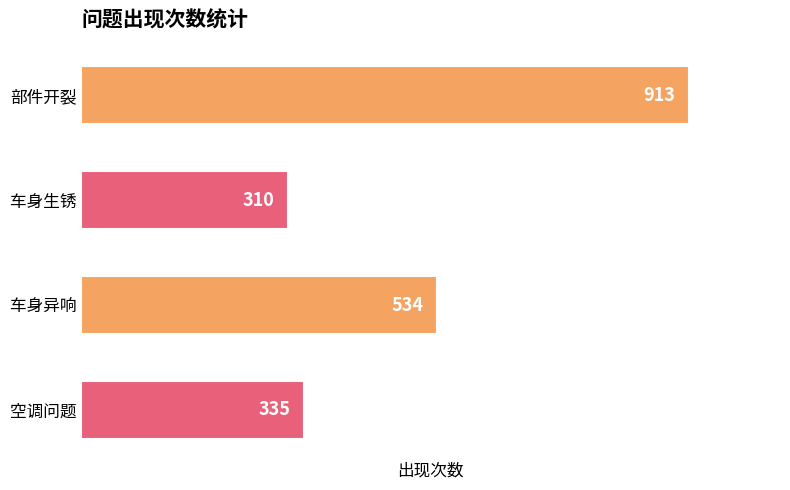

How many data points are less than 534?

2